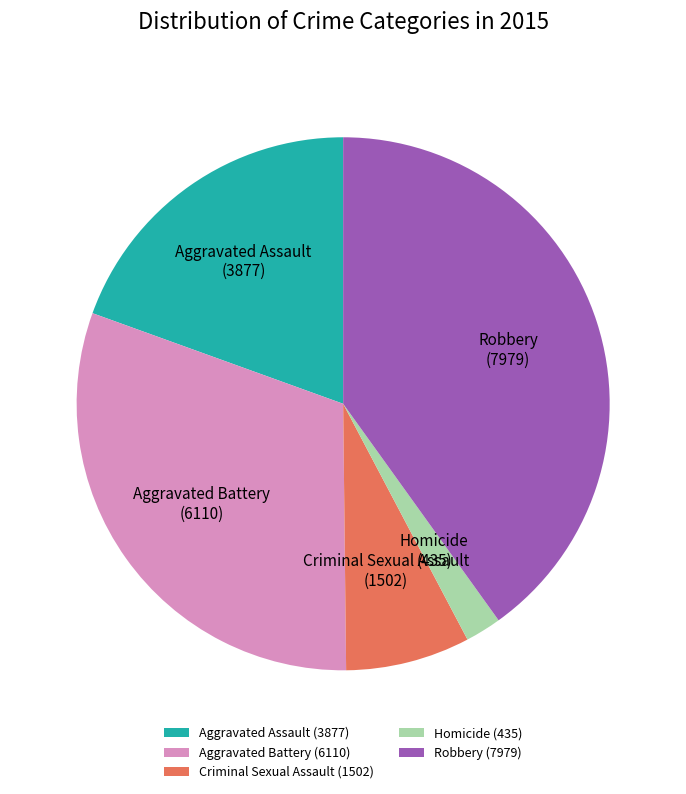

Count the number of slices in the pie.

5